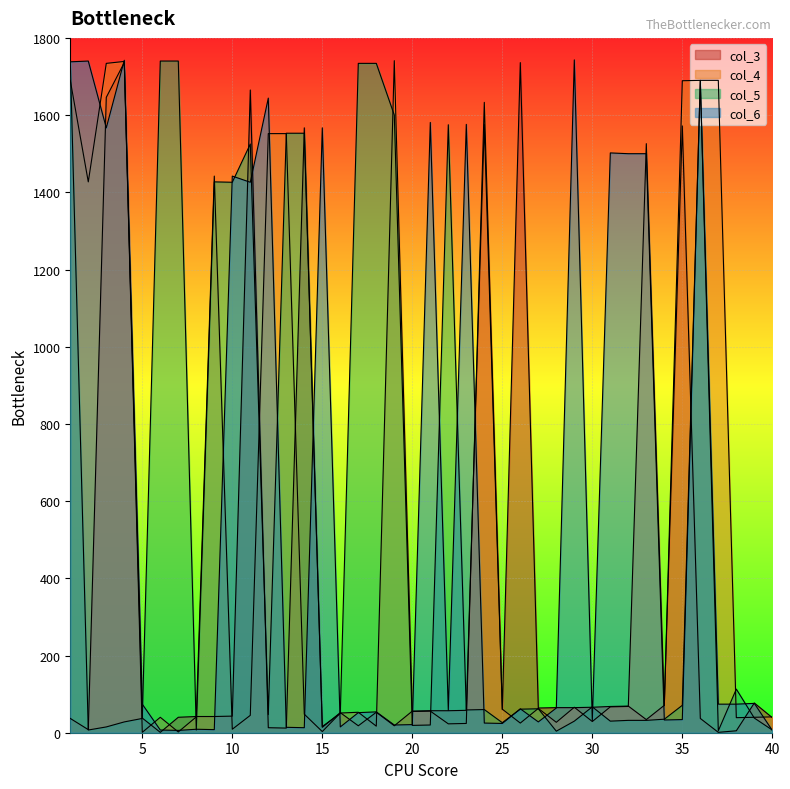

Where does the col_3 series first go above 56?

3